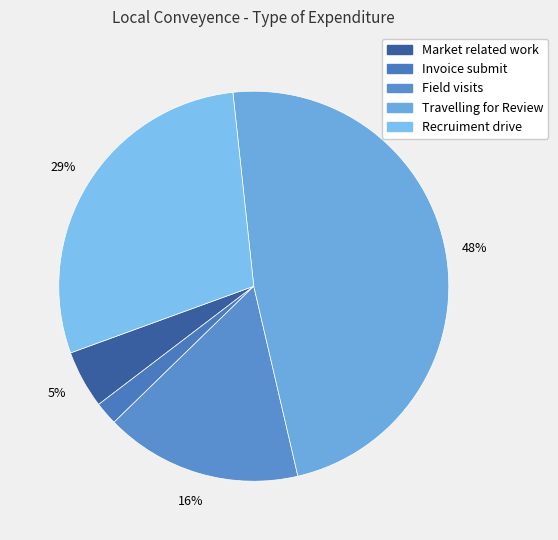

True or false: Travelling for Review accounts for 48% of the total.

True